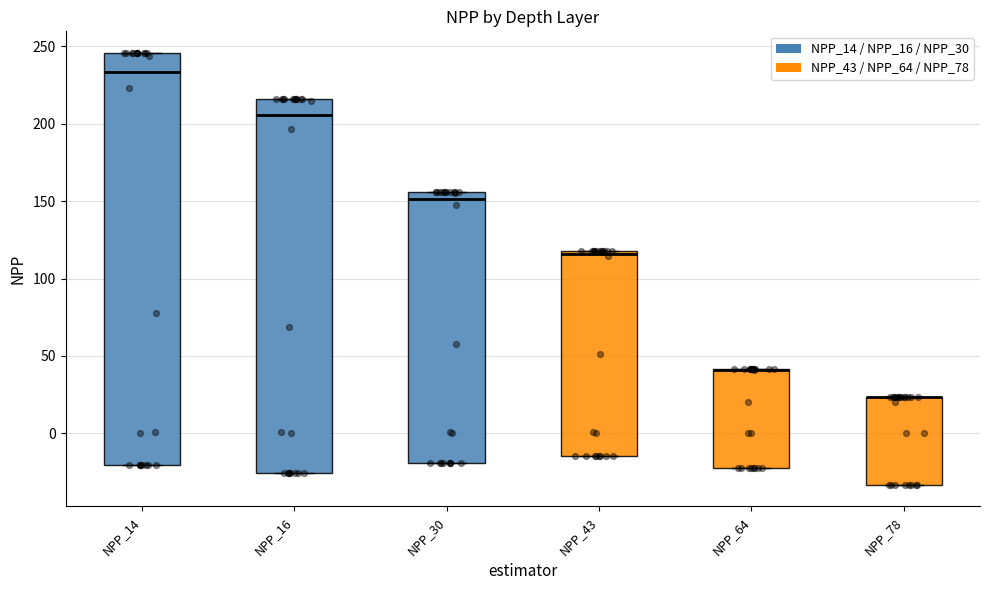

Reading left to right, transcribe this box plot: for each box, give where its median line is, the range the box spans, and where its two whiskers end, as read against the y-axis. The values are not printed on the chart, so give them approximately, as read against the axis.

NPP_14: median 235, box -20 to 245, whiskers -20 to 245
NPP_16: median 205, box -25 to 215, whiskers -25 to 215
NPP_30: median 150, box -20 to 155, whiskers -20 to 155
NPP_43: median 115, box -15 to 120, whiskers -15 to 120
NPP_64: median 40 (drawn on the box's upper edge), box -20 to 40, whiskers -20 to 40
NPP_78: median 25 (drawn on the box's upper edge), box -35 to 25, whiskers -35 to 25